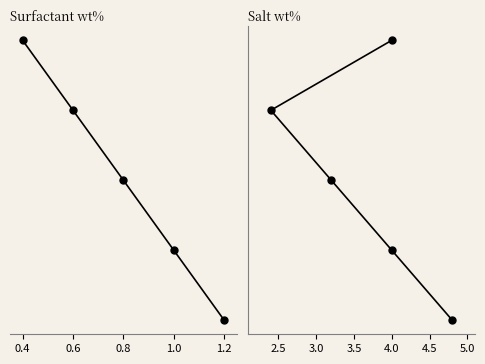

What is the spread (max minus min) of values at 0.6?

2.7